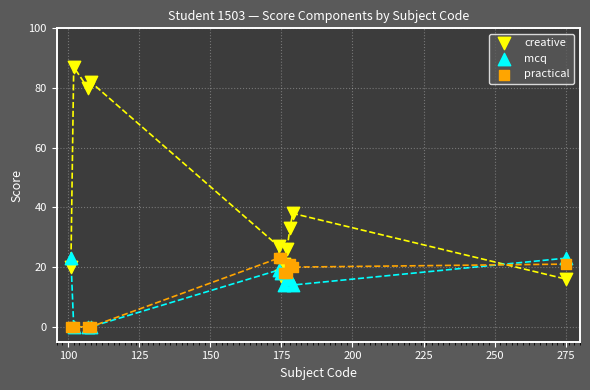

Across all series, what Y value is closest to 43?

38